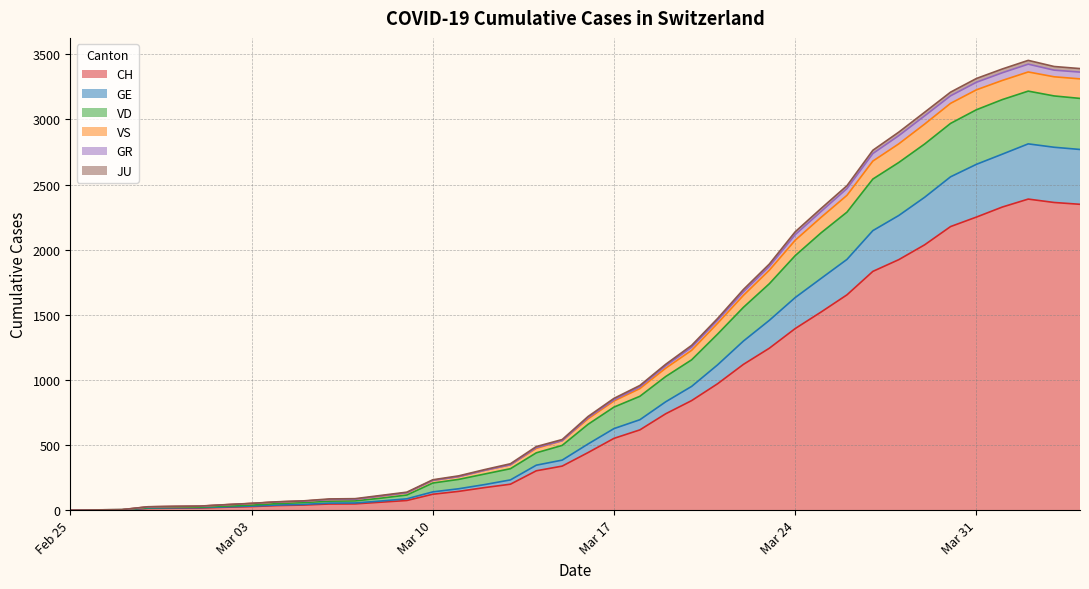

What are all the series names shown in the legend?

CH, GE, VD, VS, GR, JU